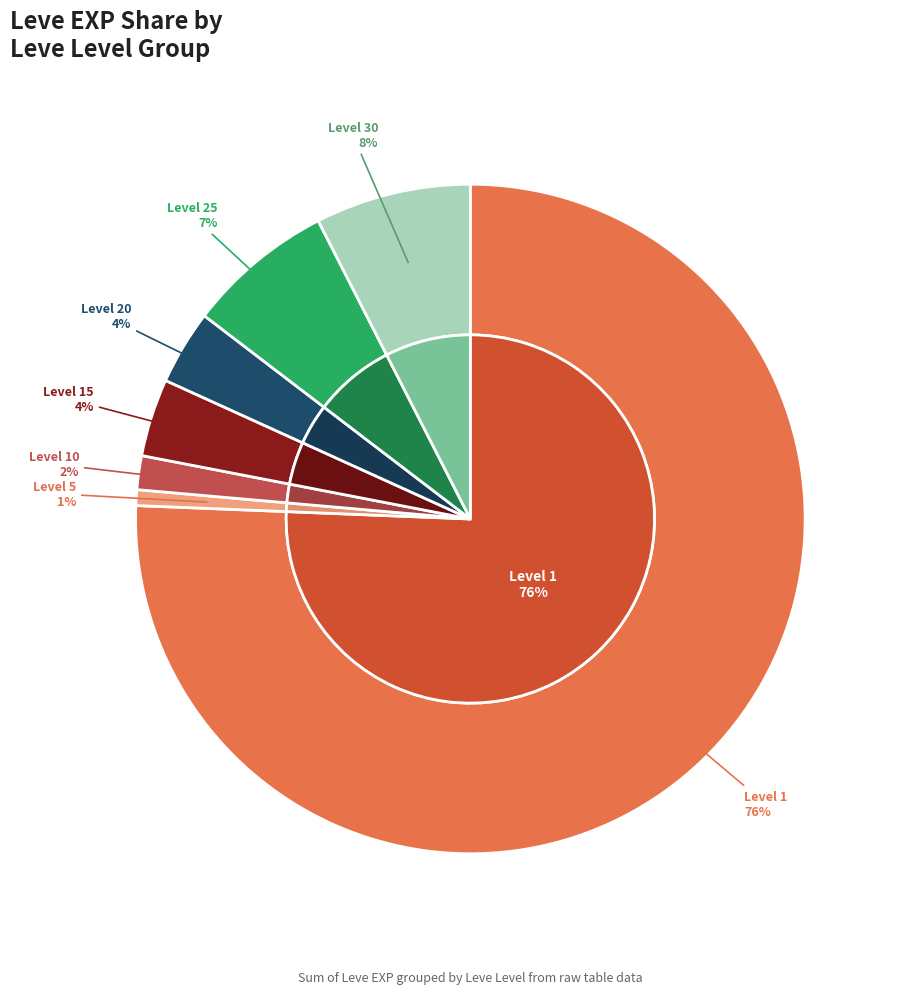

Is Level 25 the majority of the pie?

No